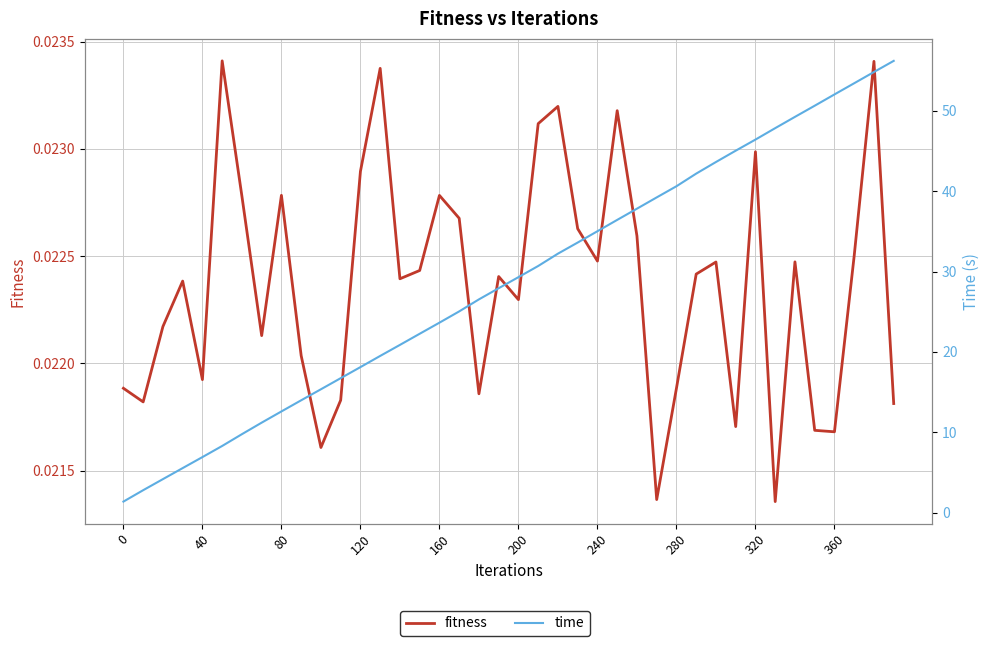

Which series has the largest total across all categories?

time